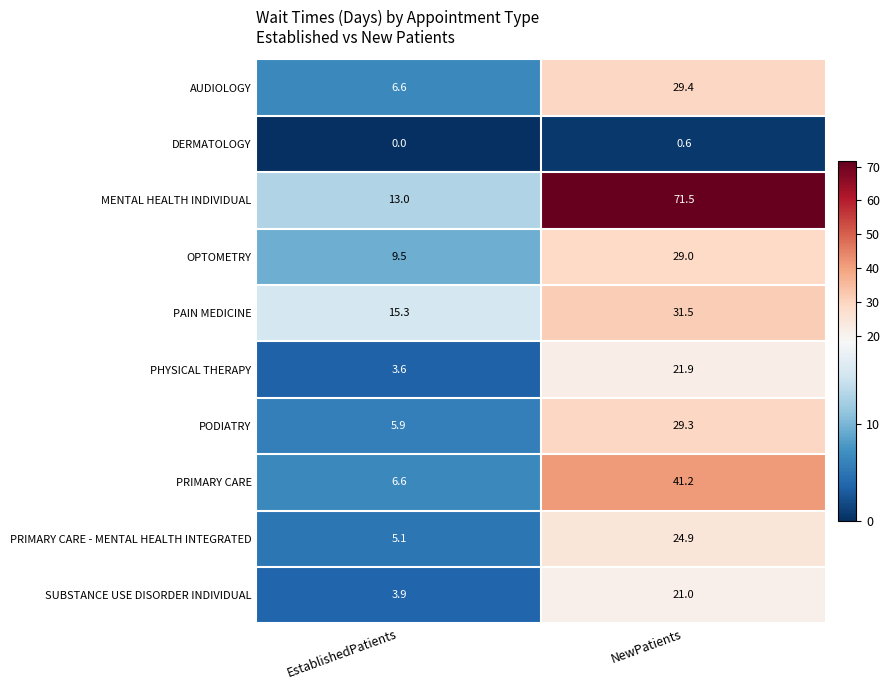

Is it true that DERMATOLOGY equals 0.1 at NewPatients?

False